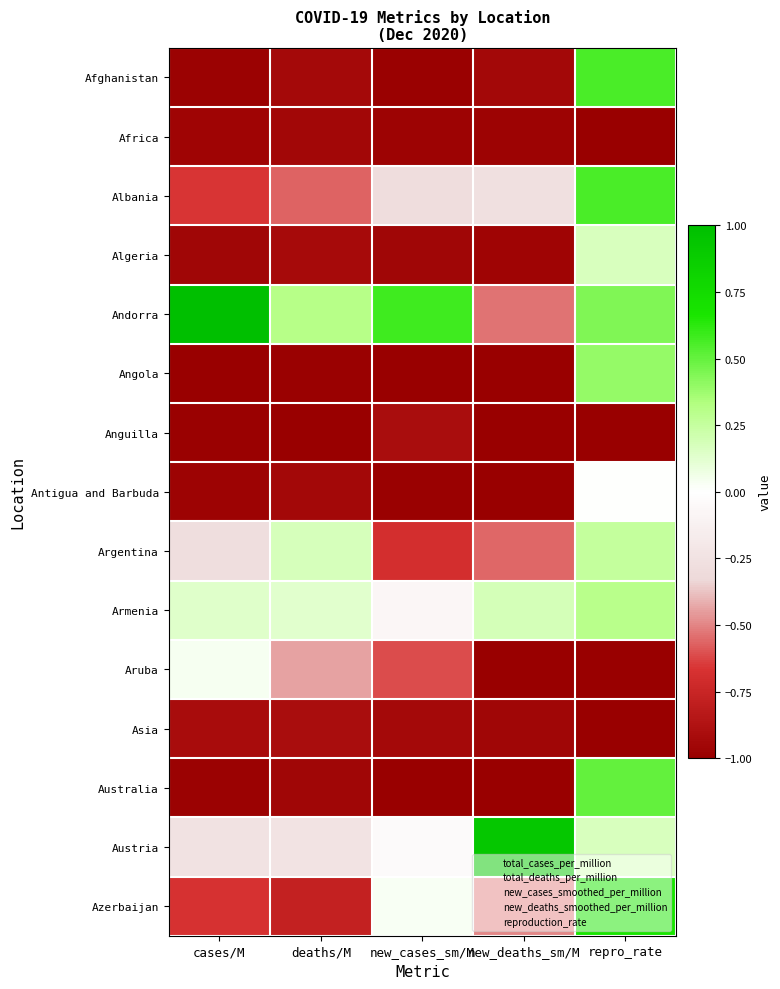

Between cases/M and repro_rate, which series saw the biggest shift?

Afghanistan